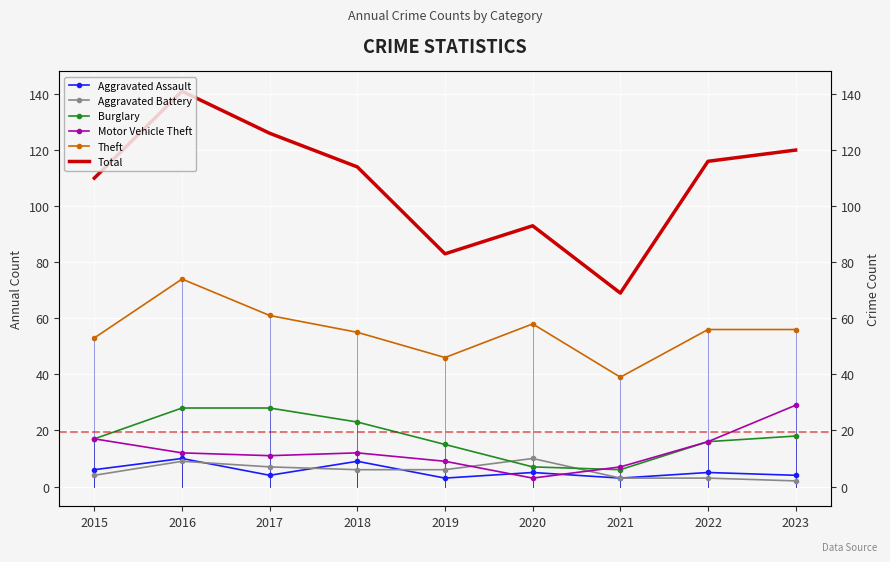

Reading right to left, what are all the values shown in this chart?

Aggravated Assault: 2023=4	2022=5	2021=3	2020=5	2019=3	2018=9	2017=4	2016=10	2015=6
Aggravated Battery: 2023=2	2022=3	2021=3	2020=10	2019=6	2018=6	2017=7	2016=9	2015=4
Burglary: 2023=18	2022=16	2021=6	2020=7	2019=15	2018=23	2017=28	2016=28	2015=17
Motor Vehicle Theft: 2023=29	2022=16	2021=7	2020=3	2019=9	2018=12	2017=11	2016=12	2015=17
Theft: 2023=56	2022=56	2021=39	2020=58	2019=46	2018=55	2017=61	2016=74	2015=53
Total: 2023=120	2022=116	2021=69	2020=93	2019=83	2018=114	2017=126	2016=141	2015=110